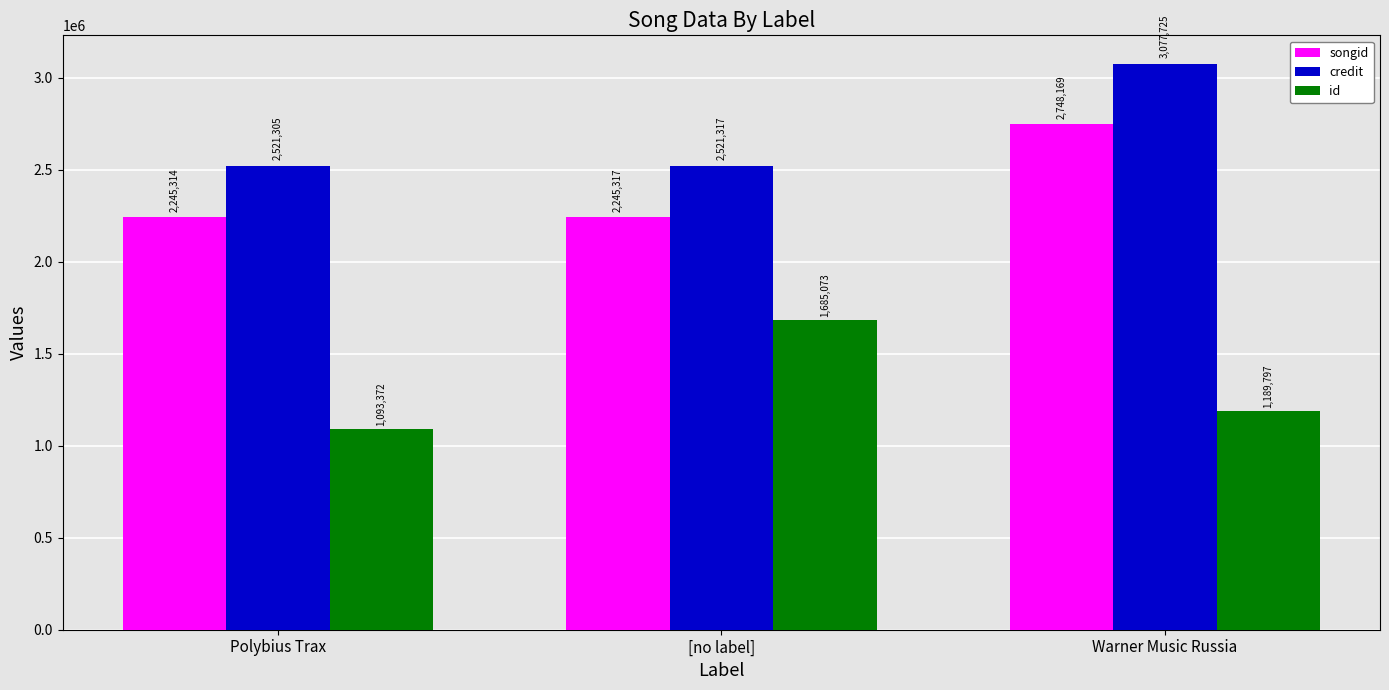

How many data points does each series have?

3